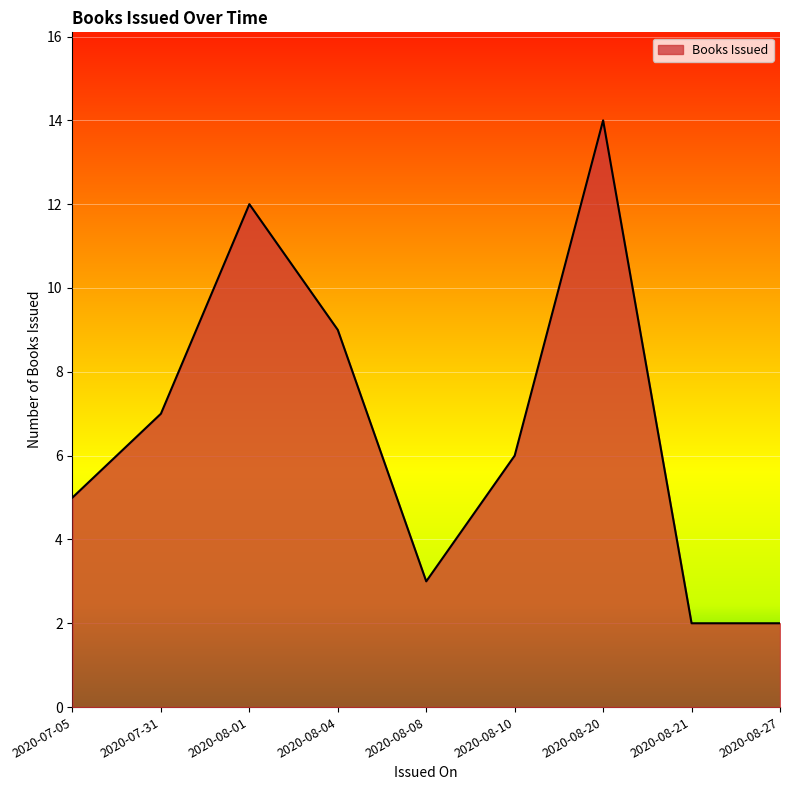

Between 2020-08-04 and 2020-08-10, which is larger?

2020-08-04